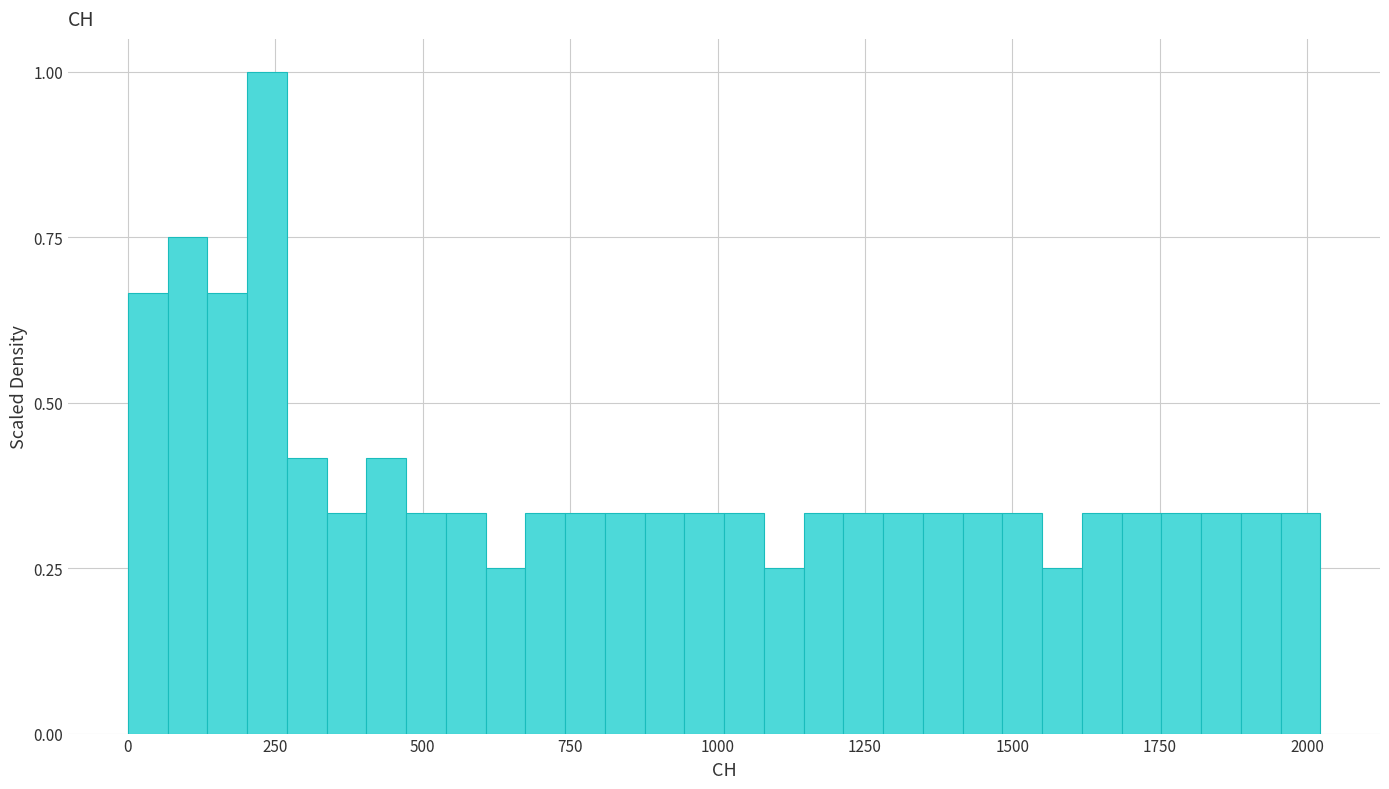

Read against the x-axis, roughly where is the centre of the tallest bar?

250